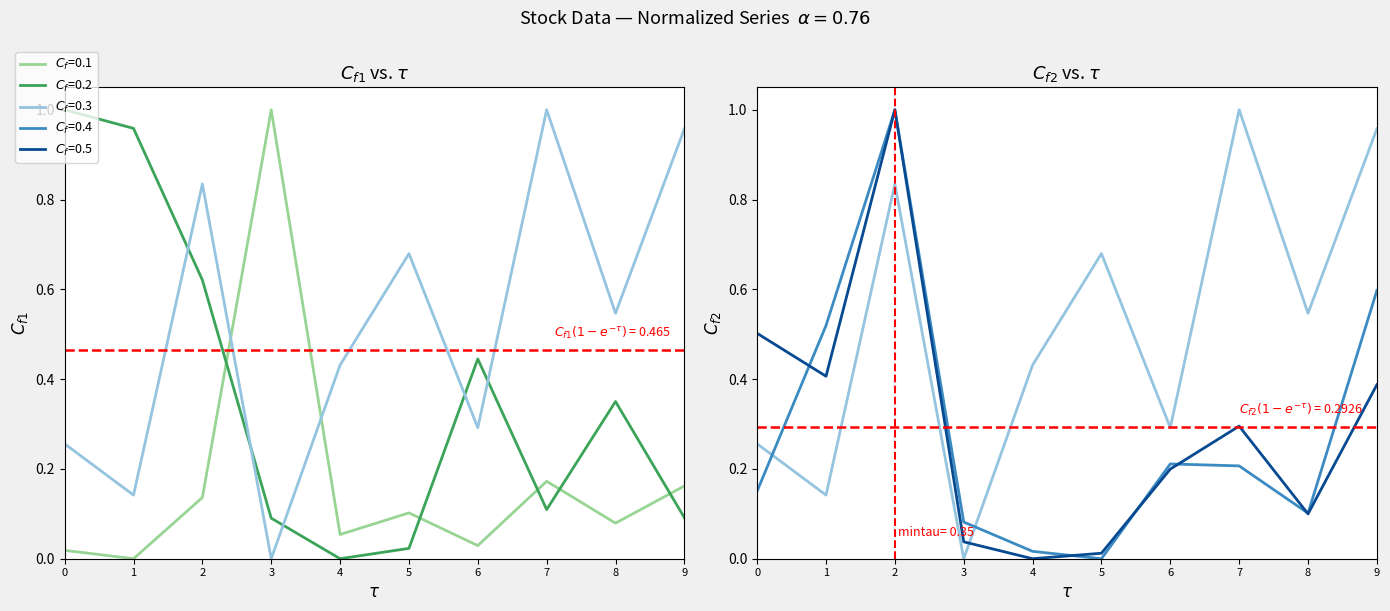

What is the difference between the highest and lowest values at 9?

0.9